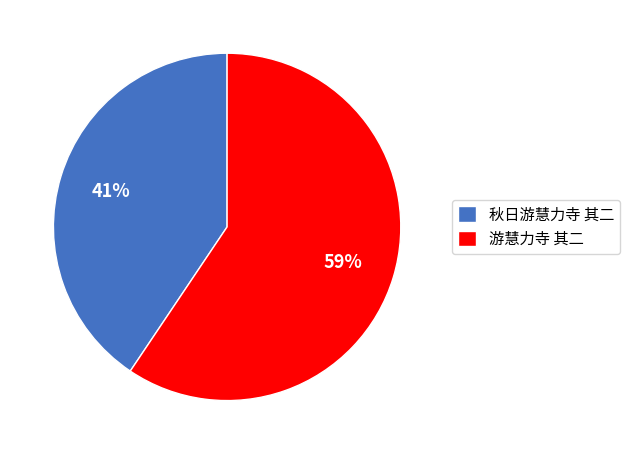

Is the sum of 游慧力寺 其二 and 秋日游慧力寺 其二 greater than half?

Yes